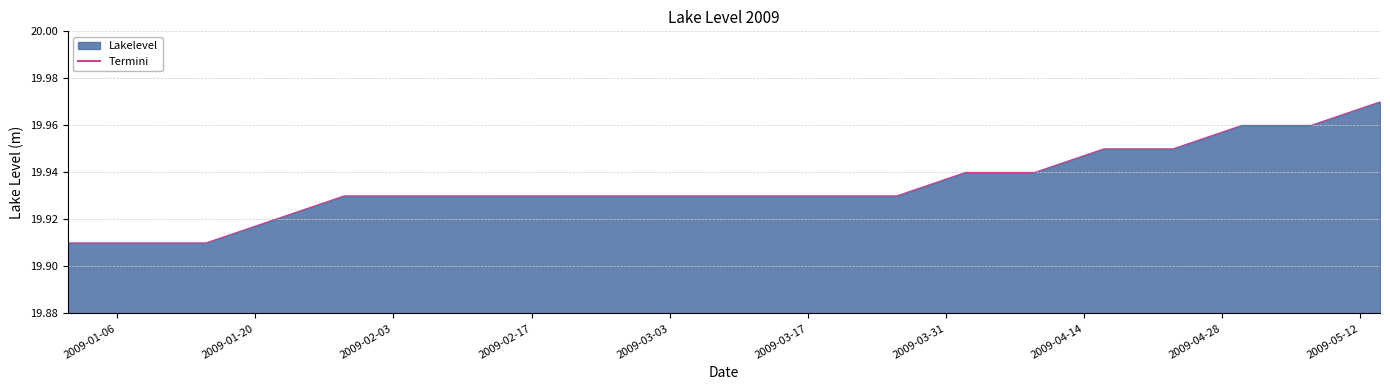

Reading left to right, transcribe all the data shown in this chart.

19.9	19.9	19.9	19.9	19.9	19.9	19.9	19.9	19.9	19.9	19.9	19.9	19.9	19.9	19.9	19.9	19.9	20.0	20.0	20.0